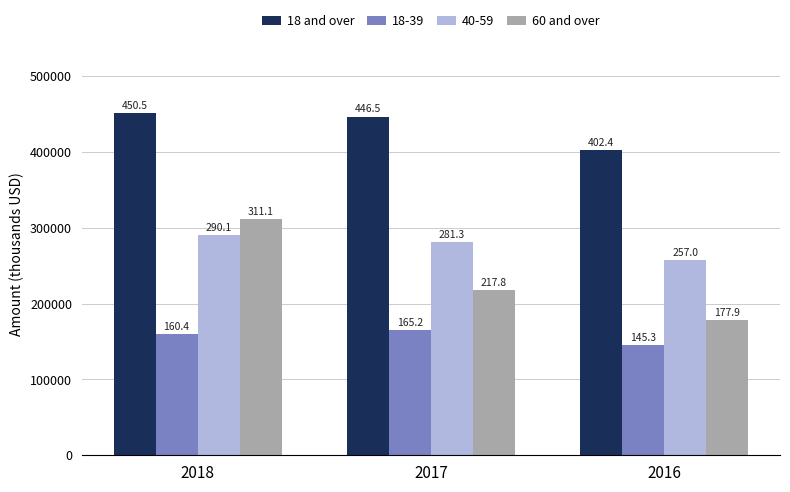

How many bars are there in total?

12